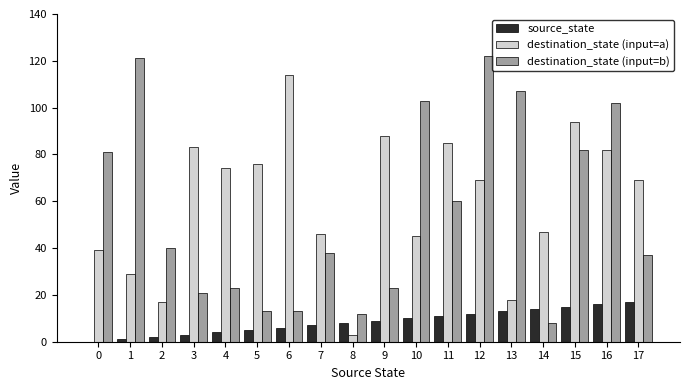

Is the value of destination_state (input=b) at 1 greater than the value of source_state at 15?

Yes